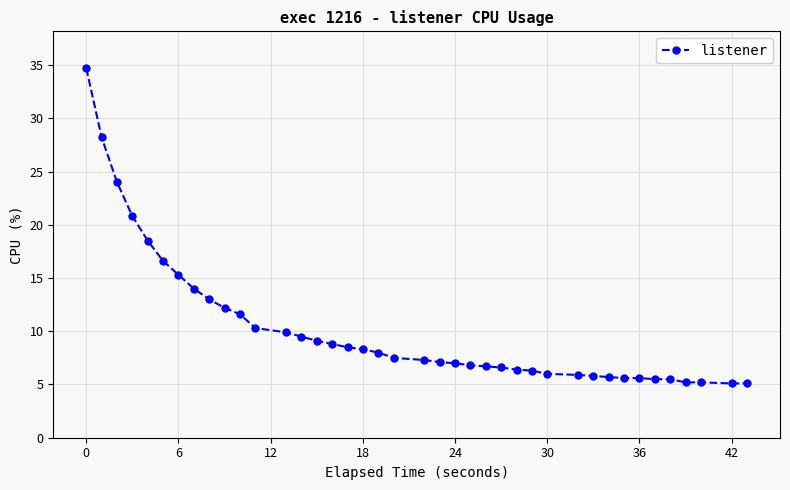

What is the maximum value shown in the chart?

34.7